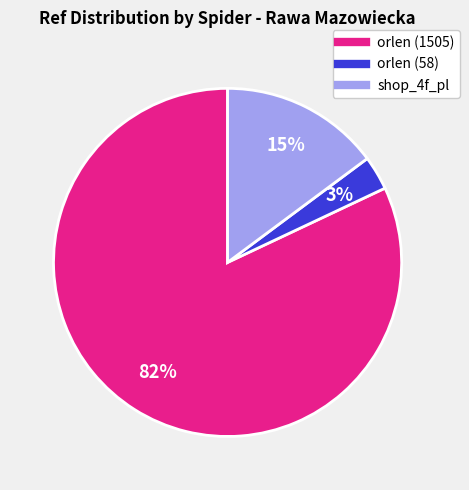

To the nearest percent, what portion does shop_4f_pl represent?

15%